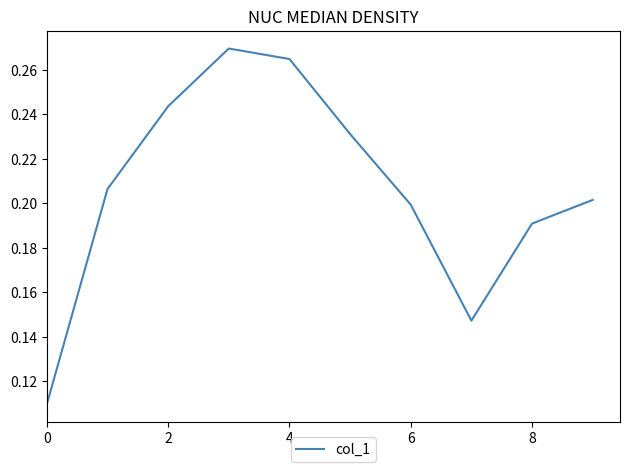

Is it true that the value at 2 is 0.1?

False